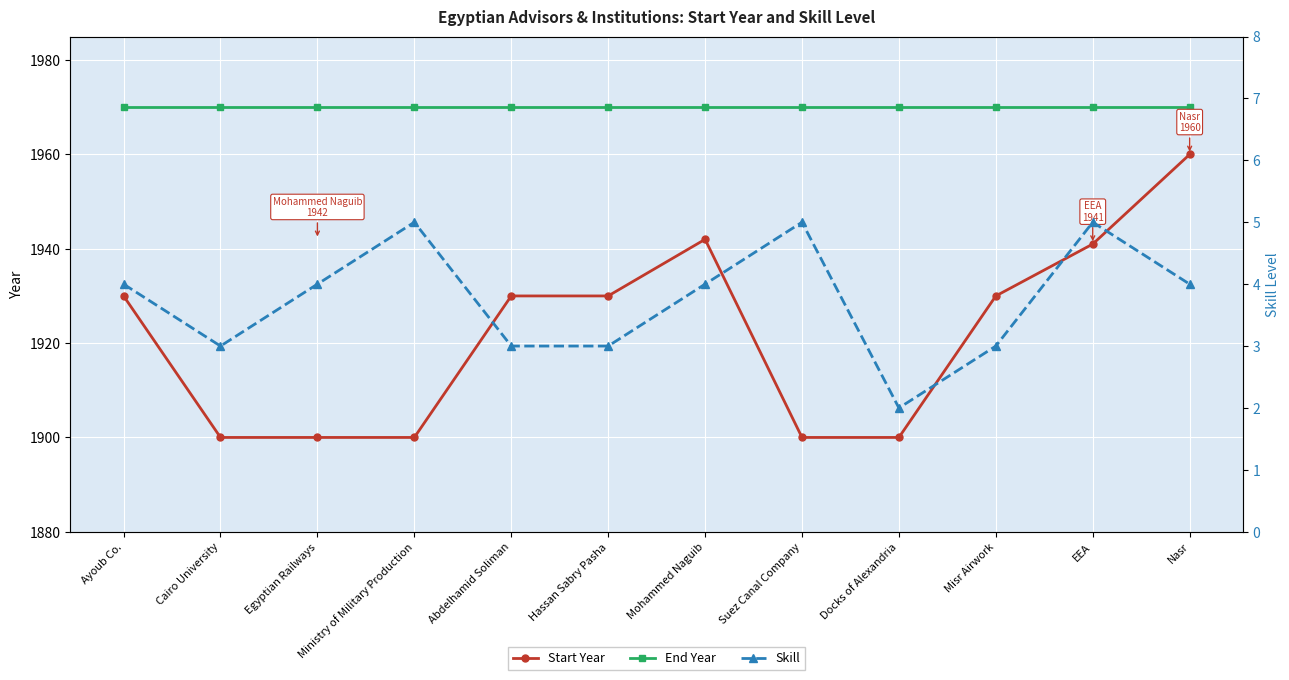

How many lines are shown in the chart?

3